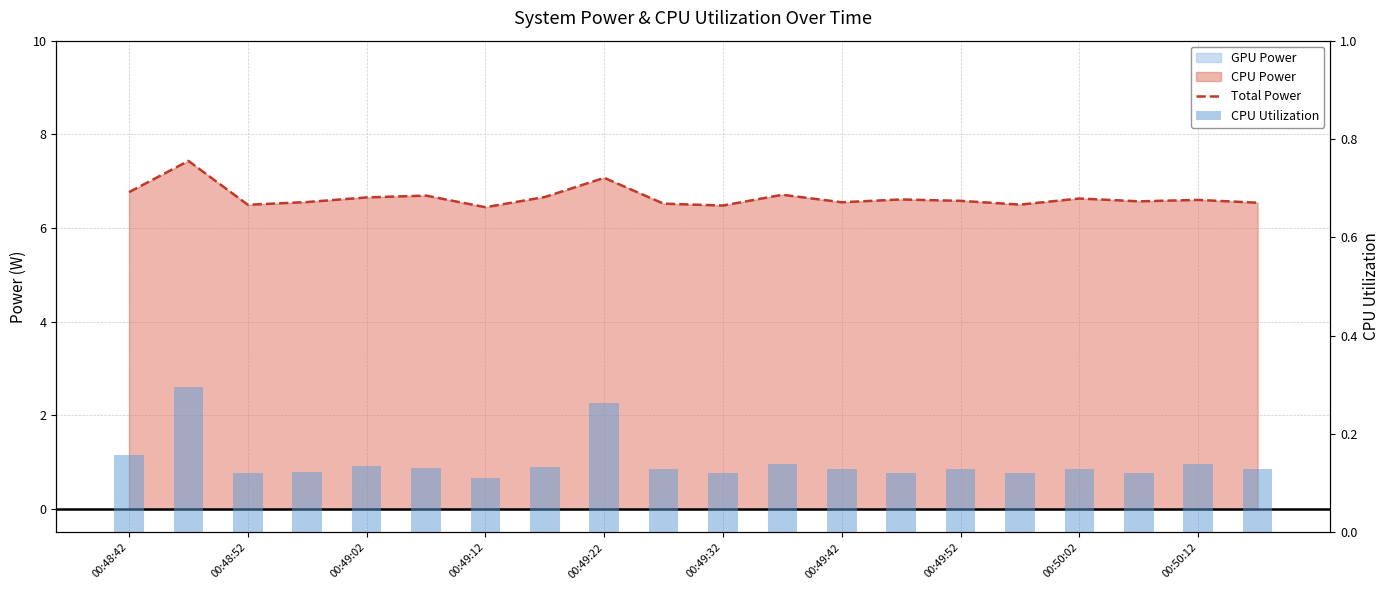

Which series has the largest total across all categories?

Total Power